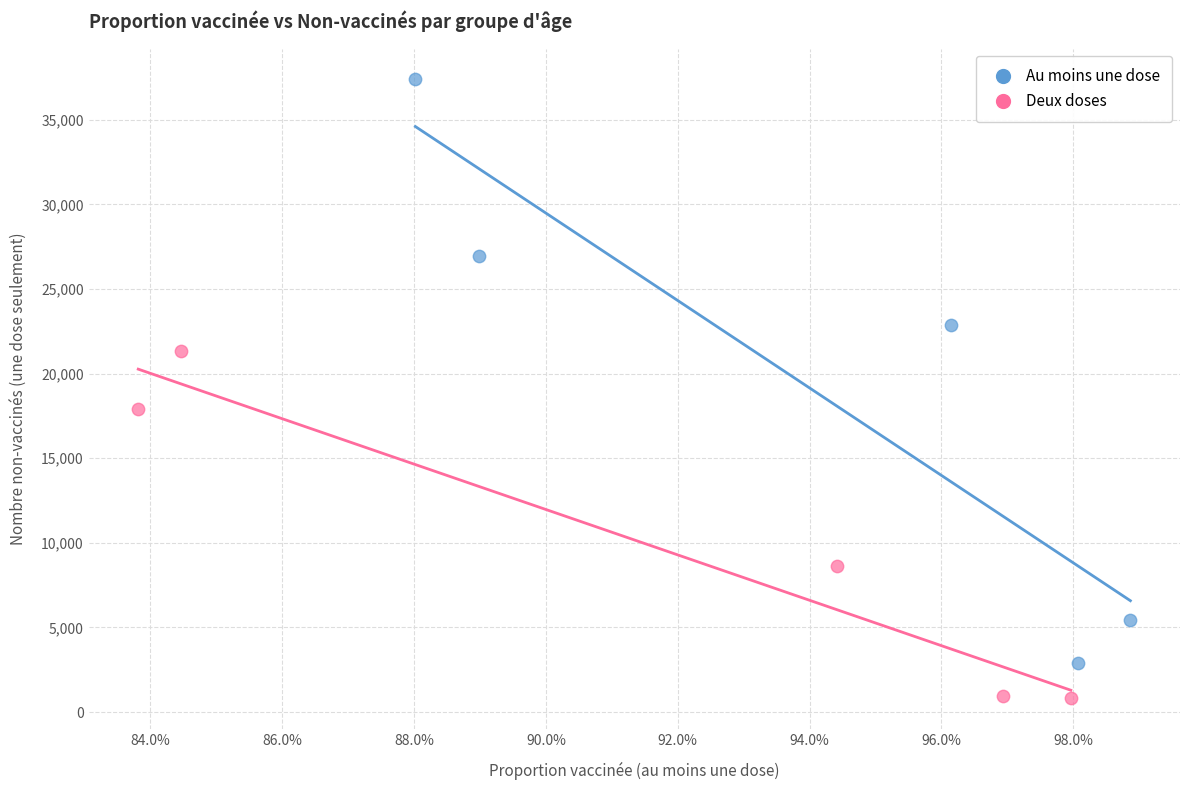

Which series reaches the minimum Y coordinate?

Deux doses